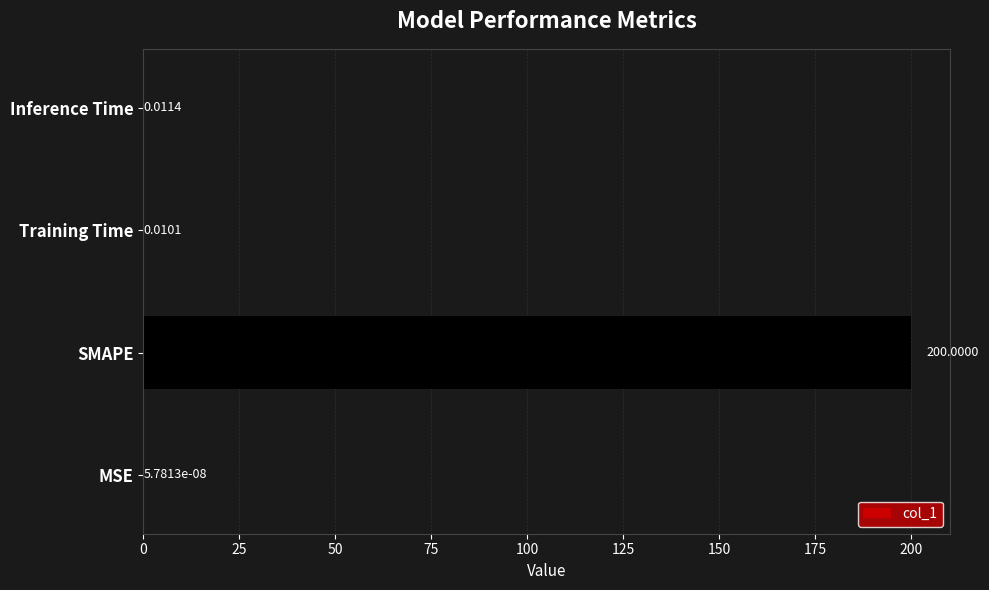

At which label is the value closest to 100?

Inference Time